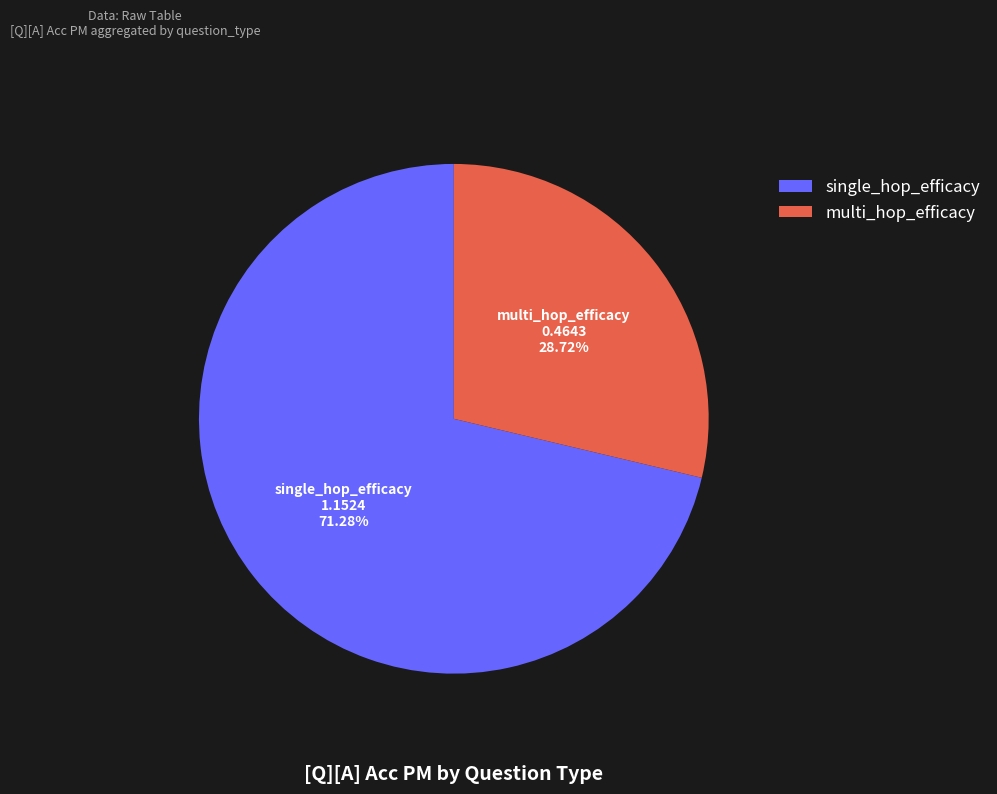

To the nearest percent, what is the difference between the largest and smallest slice percentages?

43%